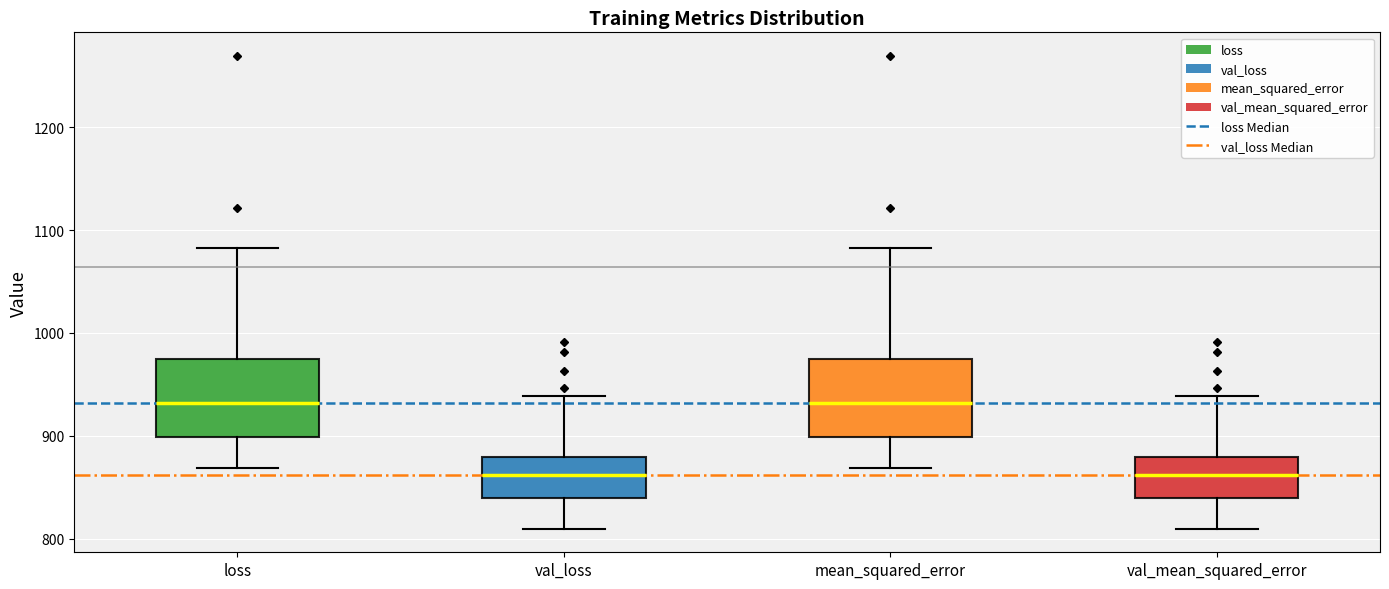

Reading left to right, transcribe this box plot: for each box, give where its median line is, the range the box spans, and where its two whiskers end, as read against the y-axis. The values are not printed on the chart, so give them approximately, as read against the axis.

loss: median 930, box 900 to 970, whiskers 870 to 1080
val_loss: median 860, box 840 to 880, whiskers 810 to 940
mean_squared_error: median 930, box 900 to 970, whiskers 870 to 1080
val_mean_squared_error: median 860, box 840 to 880, whiskers 810 to 940